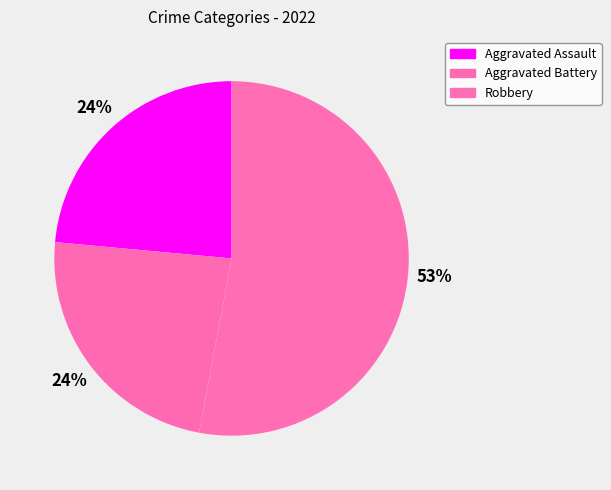

Is it true that Robbery is 46% of the pie?

False